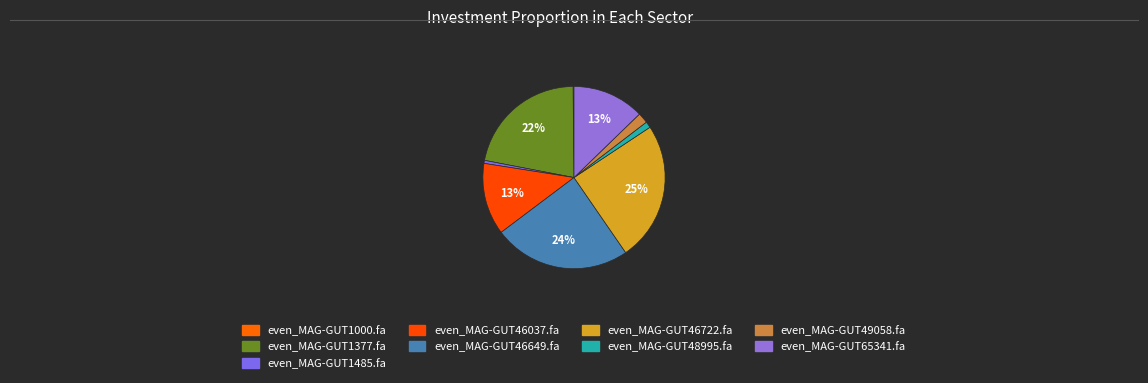

Is even_MAG-GUT1377.fa the majority of the pie?

No